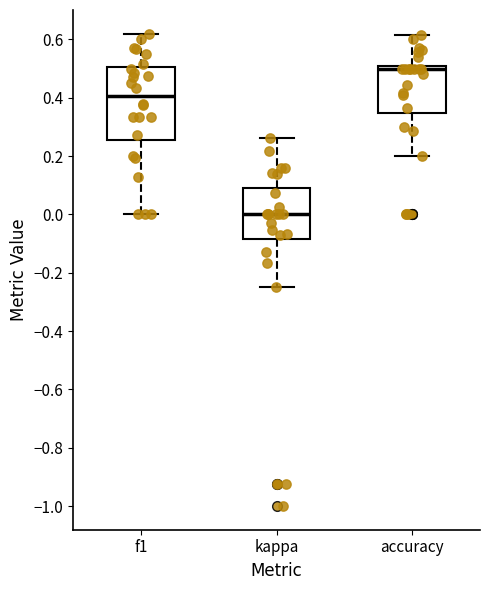

Where is the lower edge of the box for kappa on the y-axis? The values are not printed on the chart, so give them approximately, as read against the axis.

-0.08